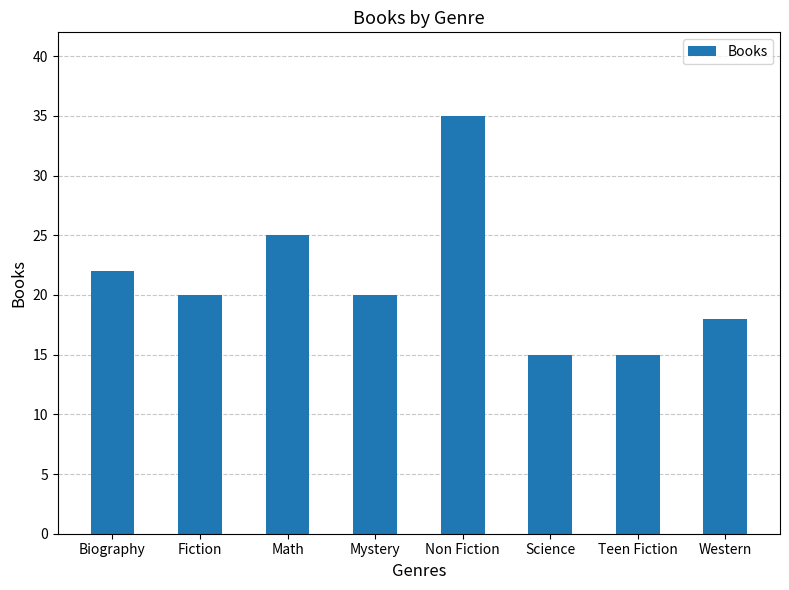

Which category has the highest value across all series?

Non Fiction